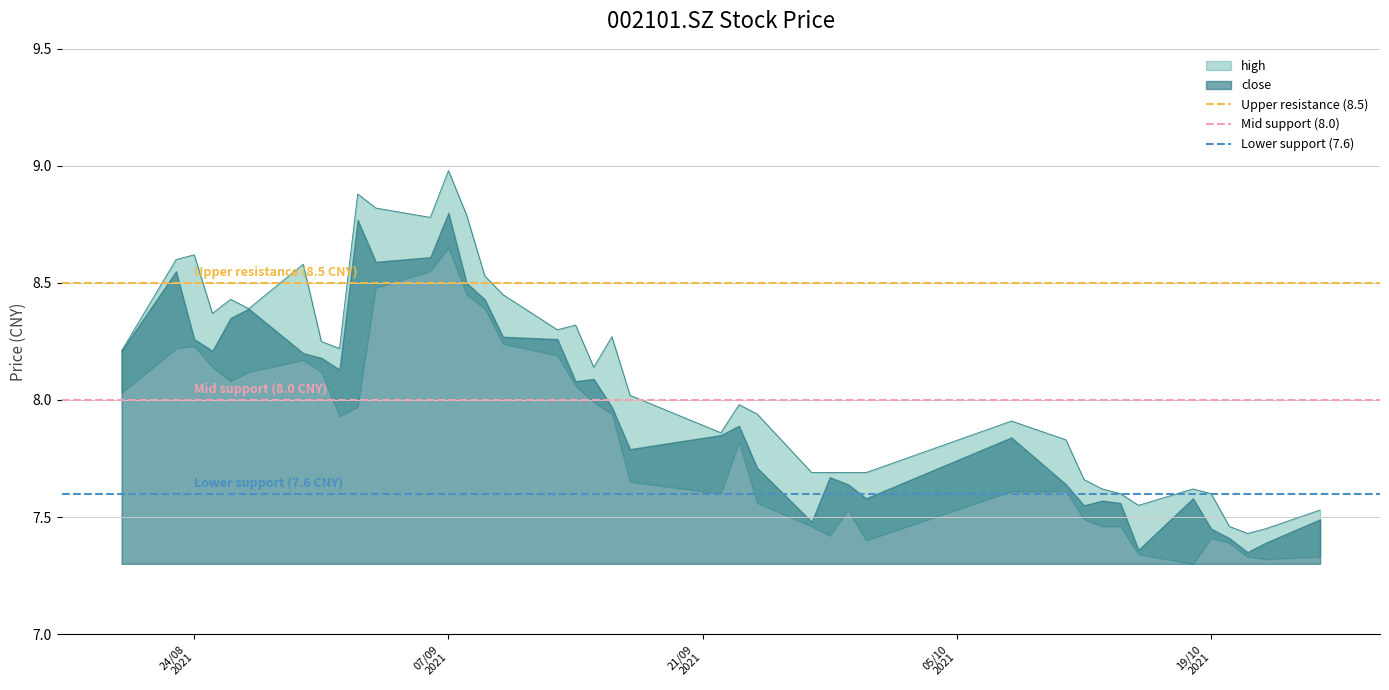

What is the average value of the Upper resistance (8.5) series?

8.5